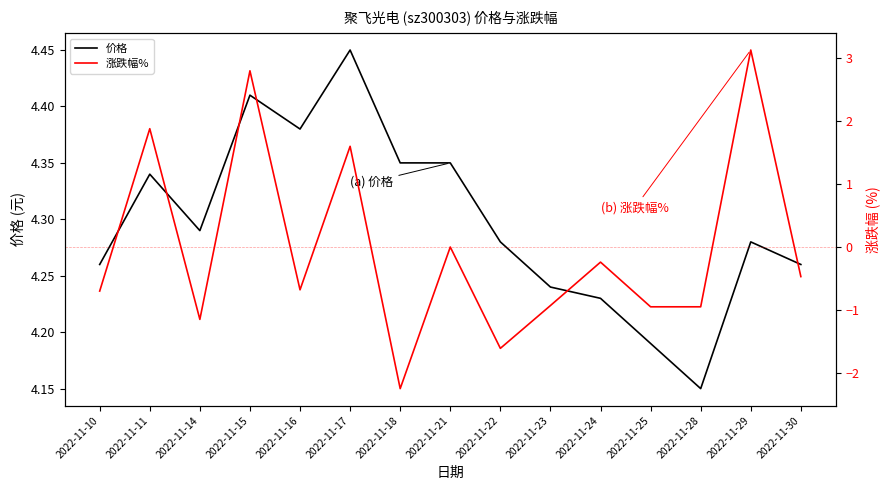

What are all the series names shown in the legend?

价格, 涨跌幅%